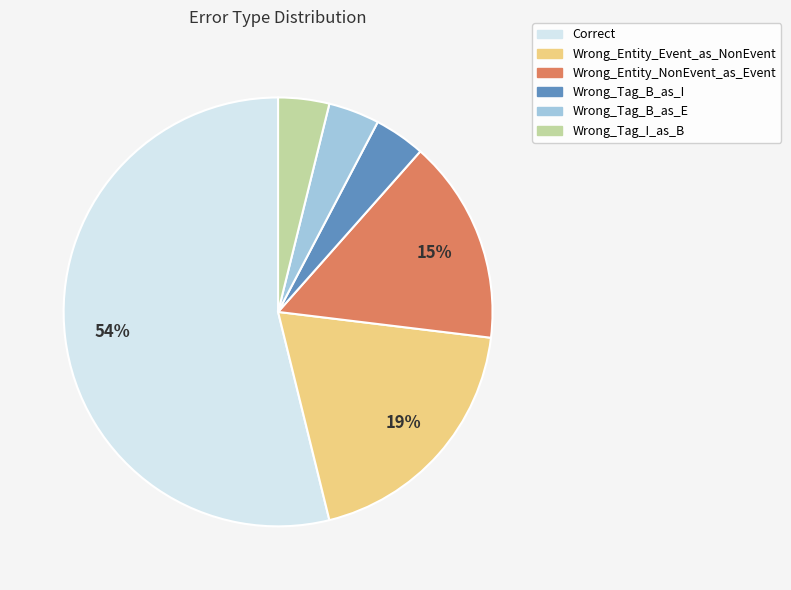

Combined, do Wrong_Tag_B_as_I and Wrong_Entity_Event_as_NonEvent account for over 50%?

No